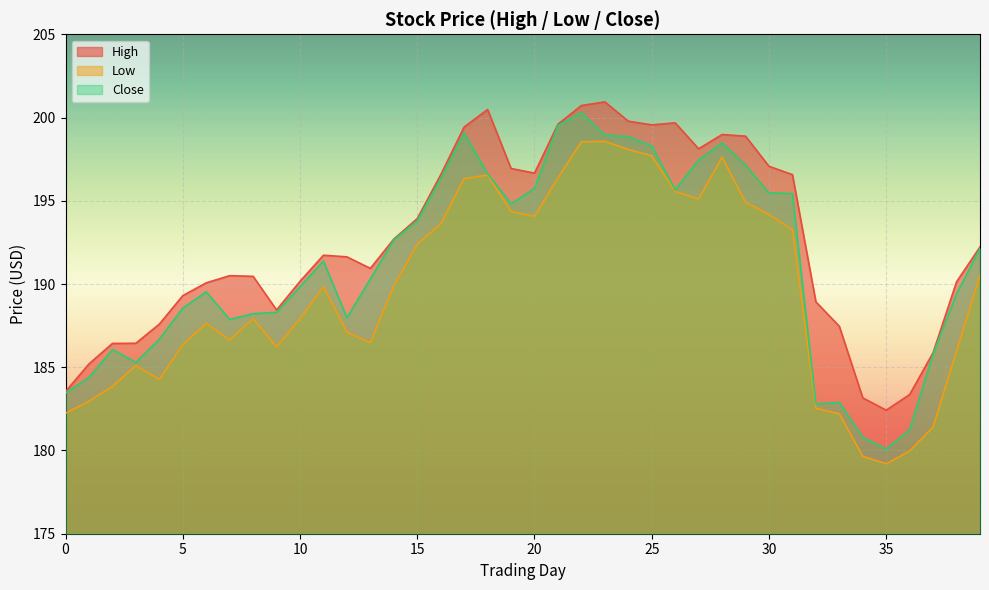

Which category has the highest value in the High series?

23